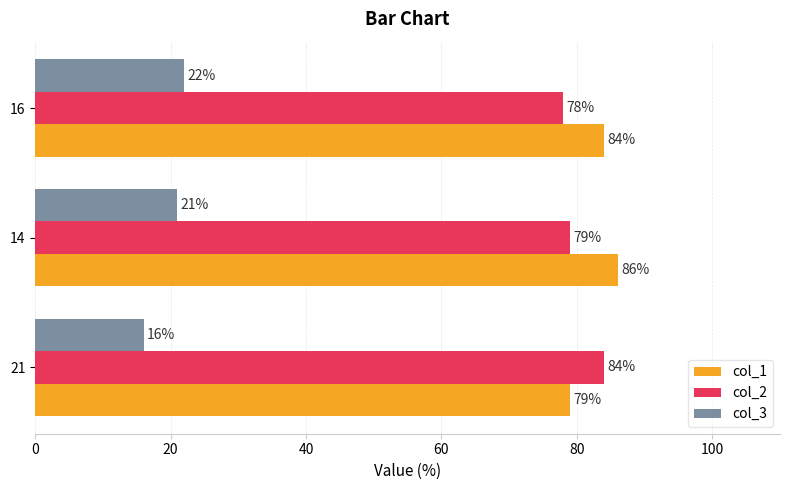

List the series in order of their peak value, highest first.

col_1, col_2, col_3